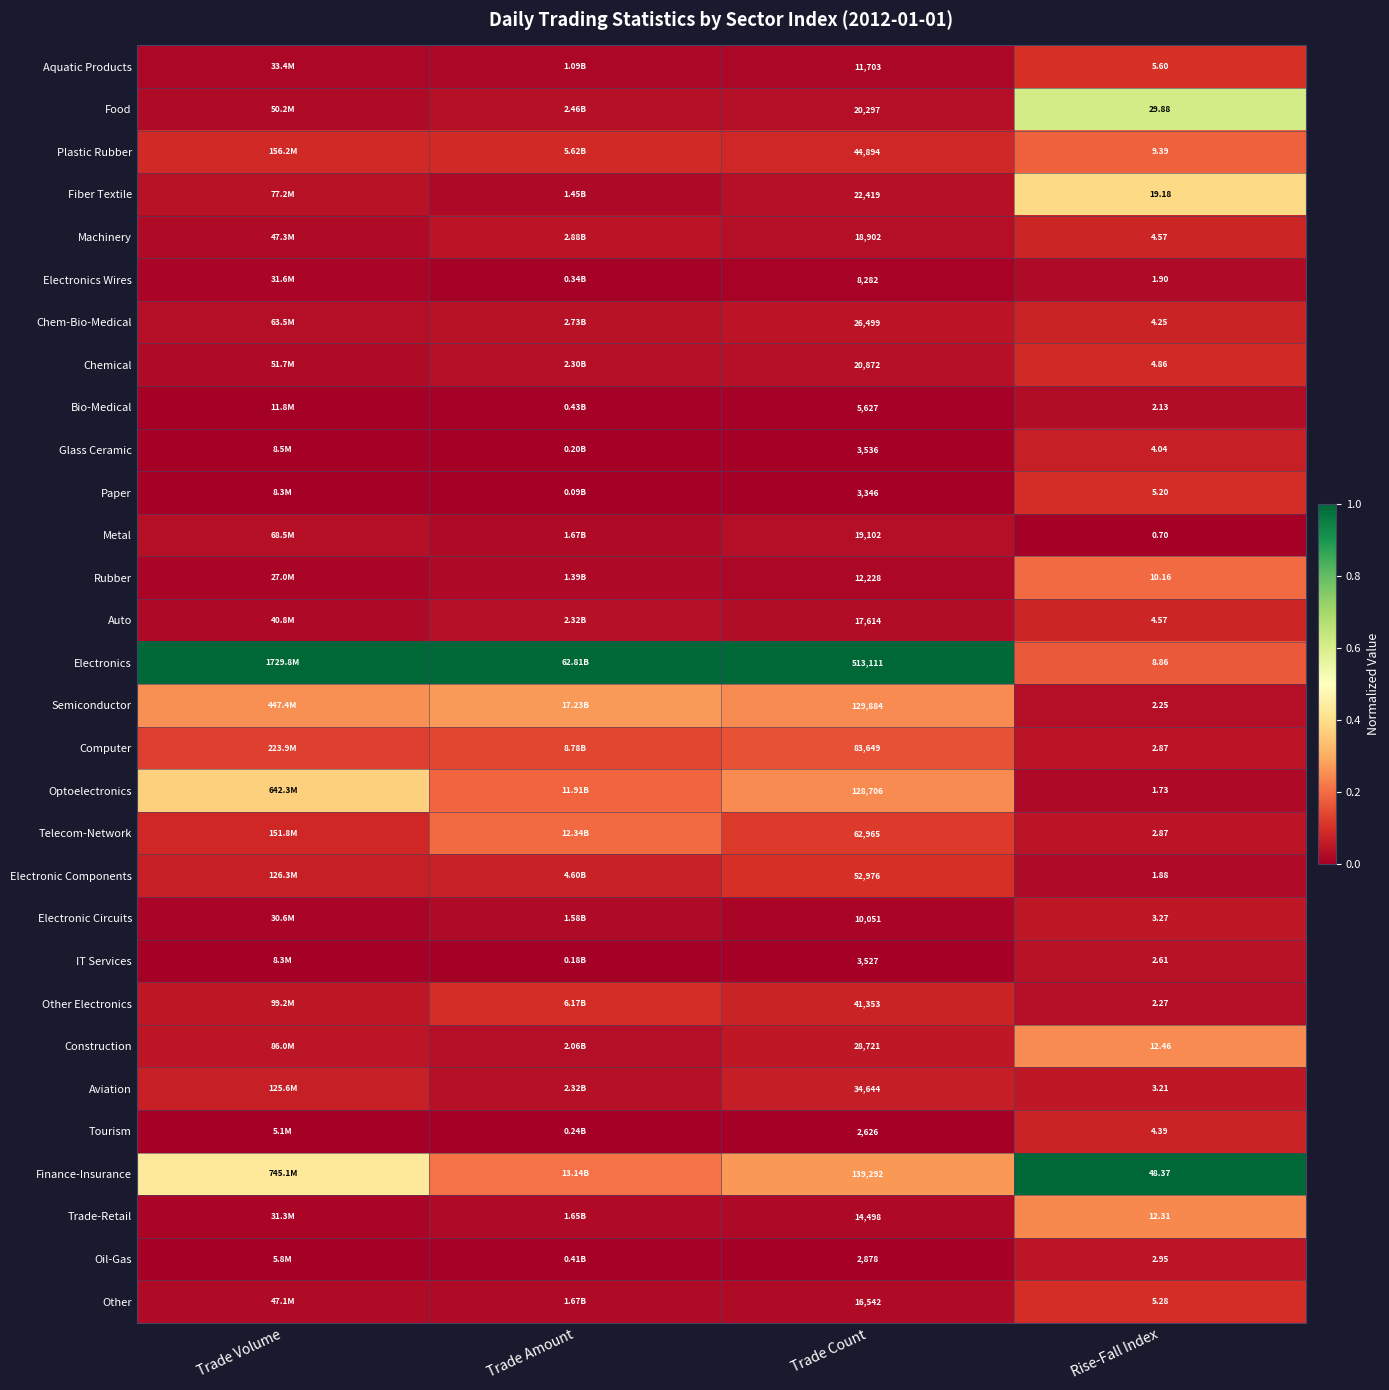

What is the difference between the highest and lowest values at Rise-Fall Index?

47.7